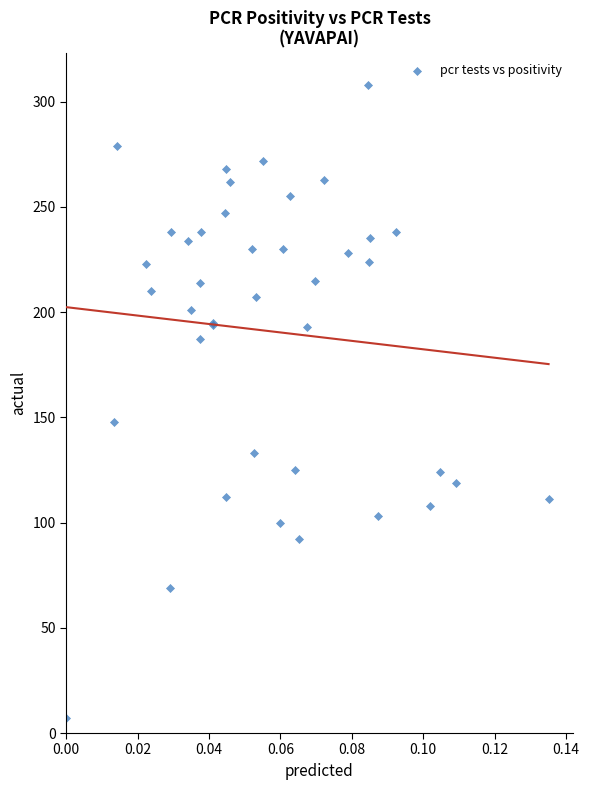

What Y value in the scatter plot is closest to 157?

148